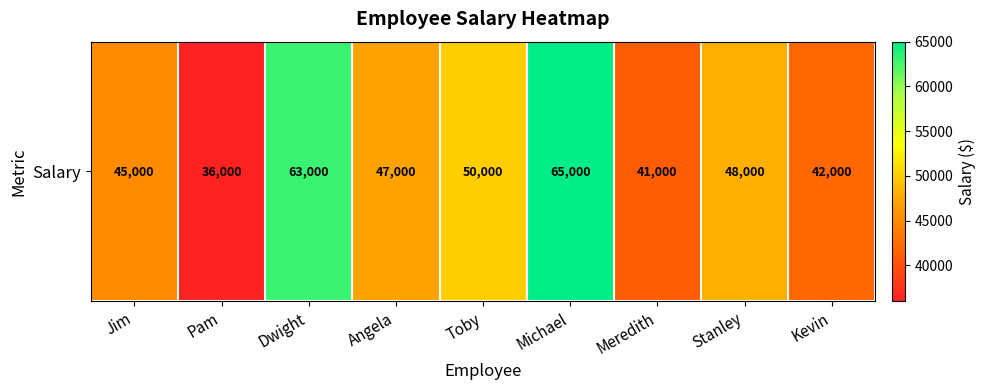

Reading right to left, list all the values displayed in this chart.

42000	48000	41000	65000	50000	47000	63000	36000	45000